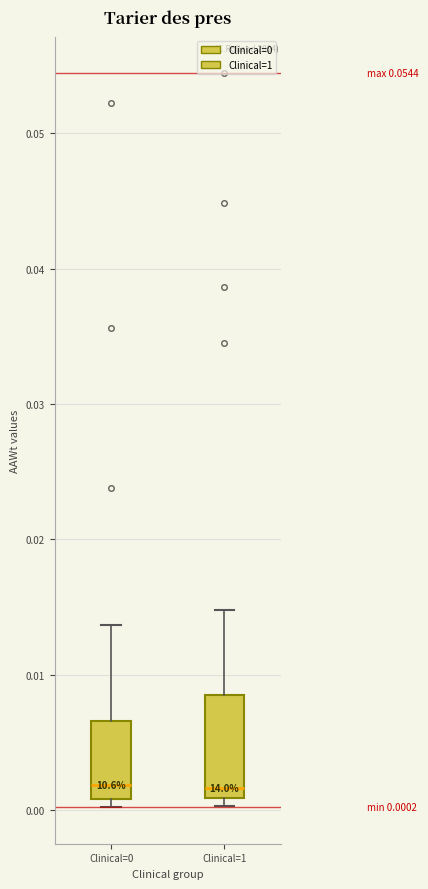

Which box is the tallest, from its lower edge to its upper edge?

Clinical=1